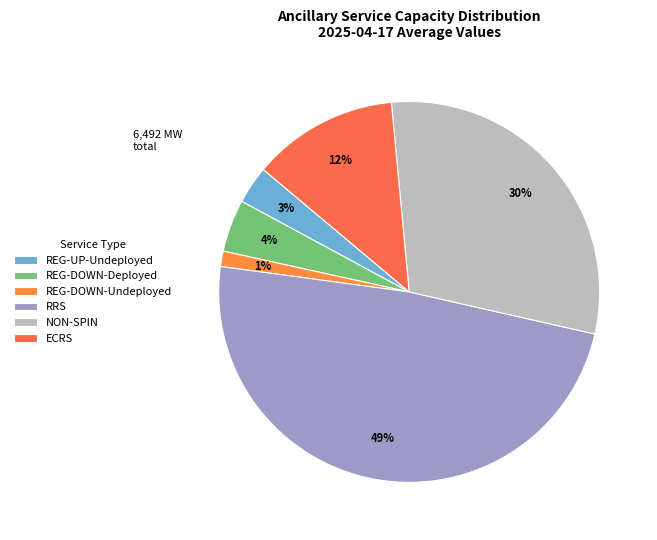

Which category has the biggest portion of the pie?

RRS